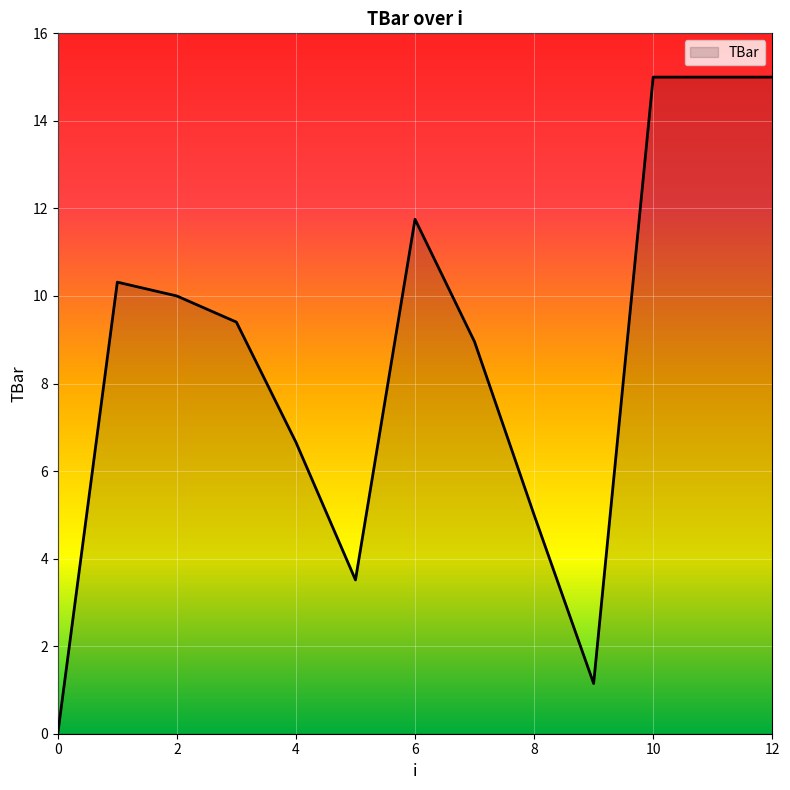

What is the difference between the maximum and minimum values?

15.0